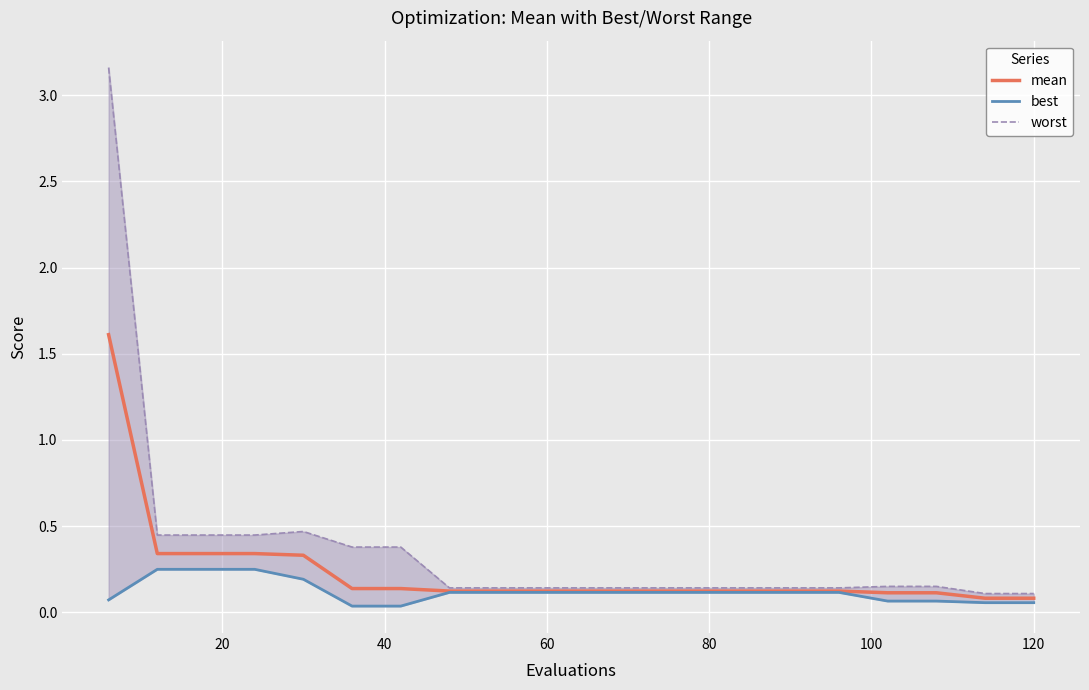

What is the highest value of the worst series?

3.2